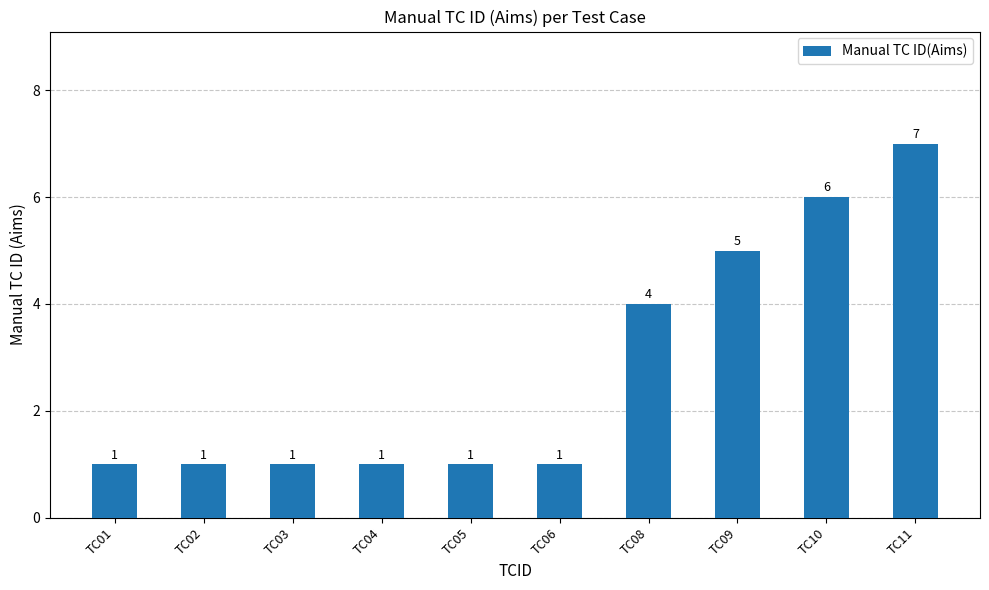

Are the bars horizontal?

No